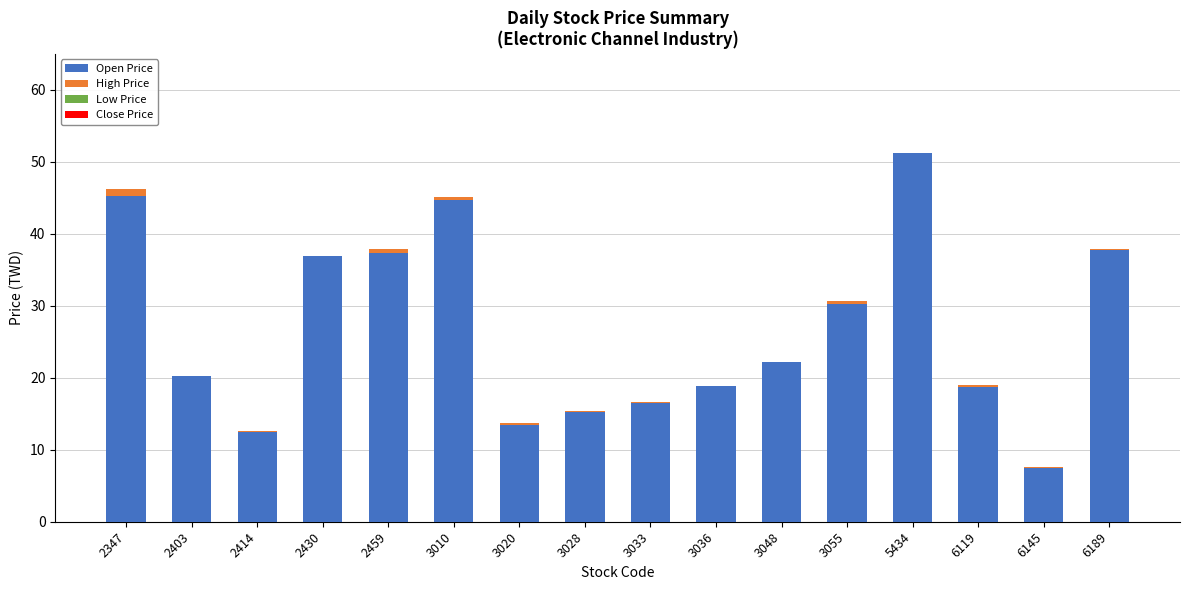

Does the chart contain stacked bars?

Yes